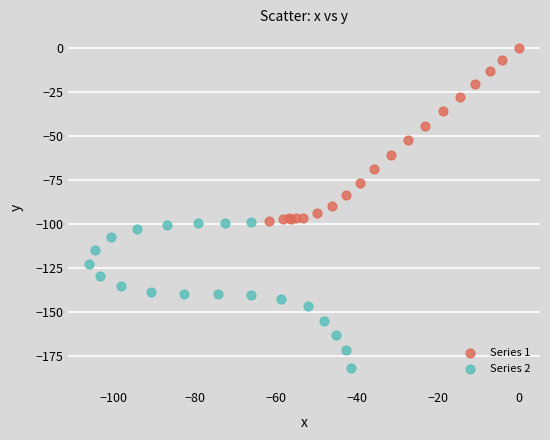

Which series contains the highest Y value?

Series 1